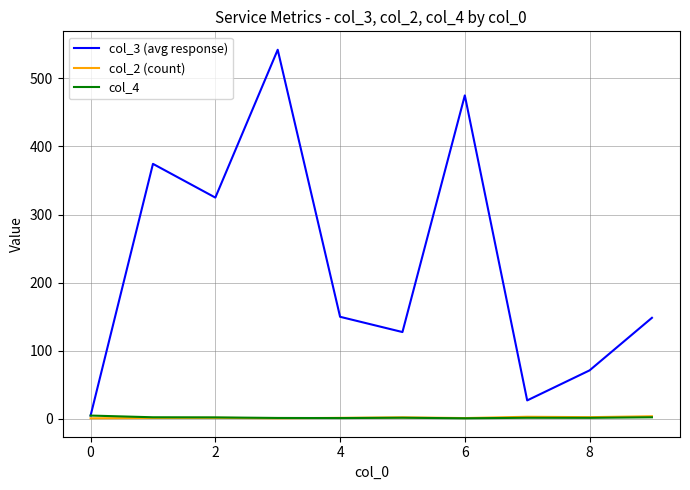

Which series has the largest total across all categories?

col_3 (avg response)